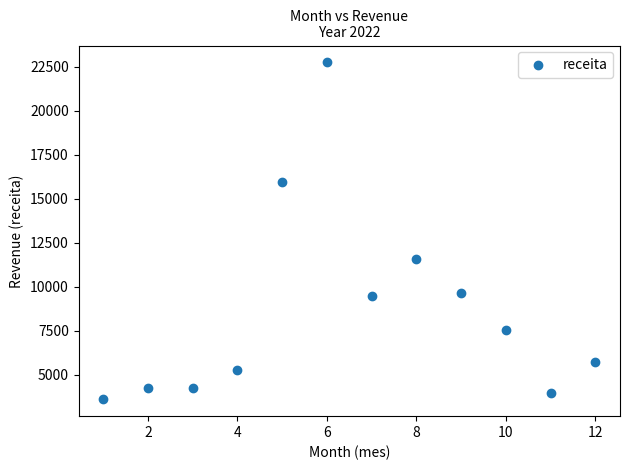

What is the average X value?

6